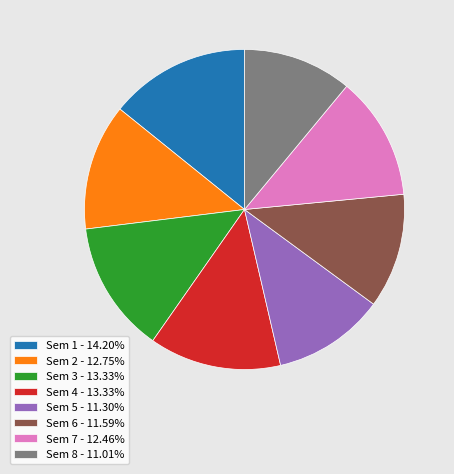

What is the ratio of the value at Sem 2 to the value at Sem 6?

1.1